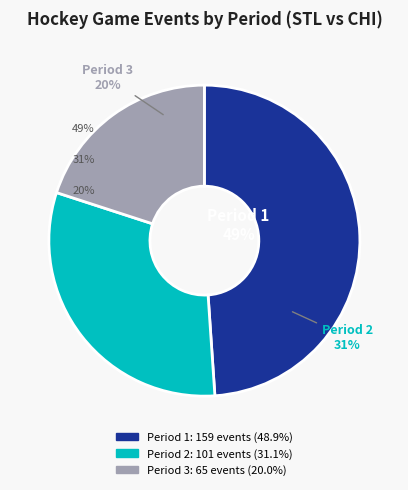

The Period 1 slice represents 35% of the pie. True or false?

False